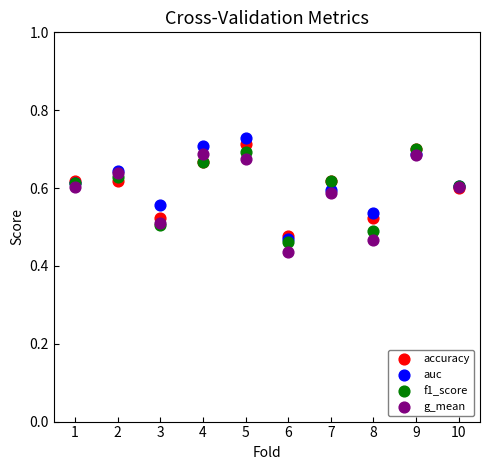

Which series has the widest spread of Y values?

auc